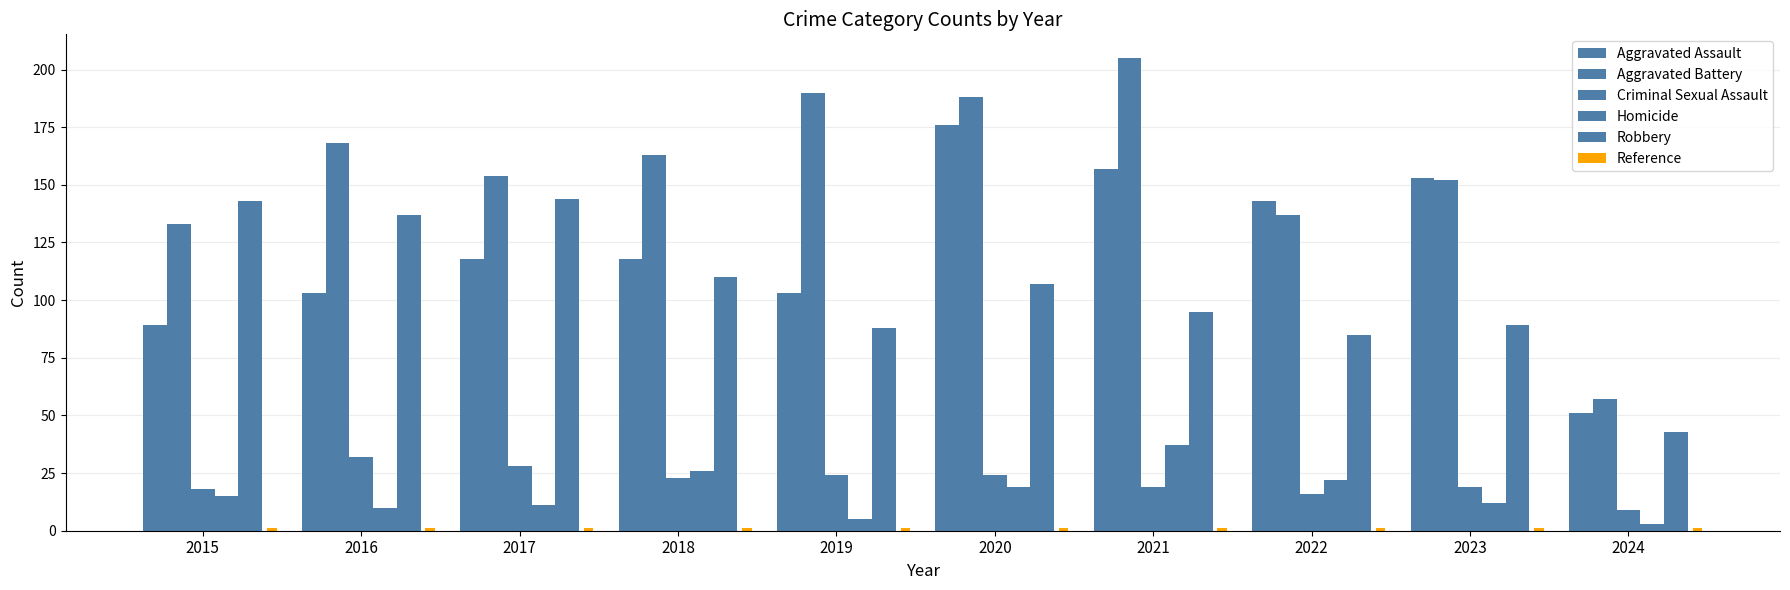

How many groups of bars are there?

10